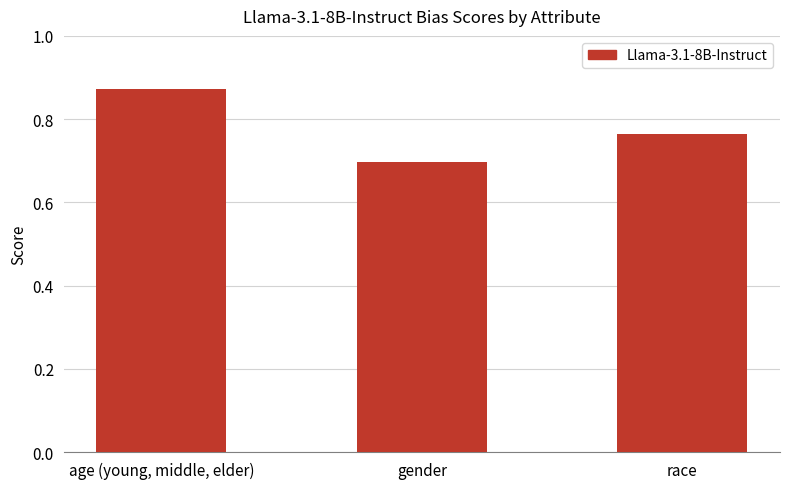

Which category has the highest value across all series?

age (young, middle, elder)